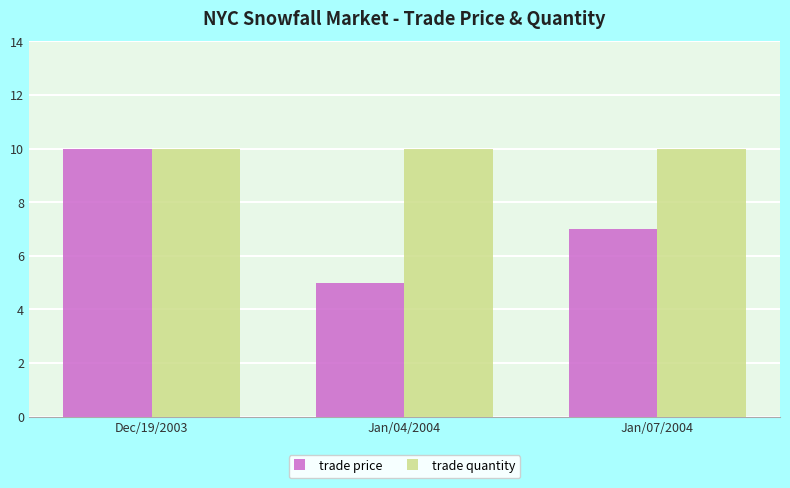

What are all the series names shown in the legend?

trade price, trade quantity